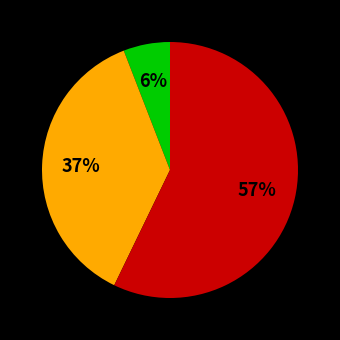

Count the number of slices in the pie.

3